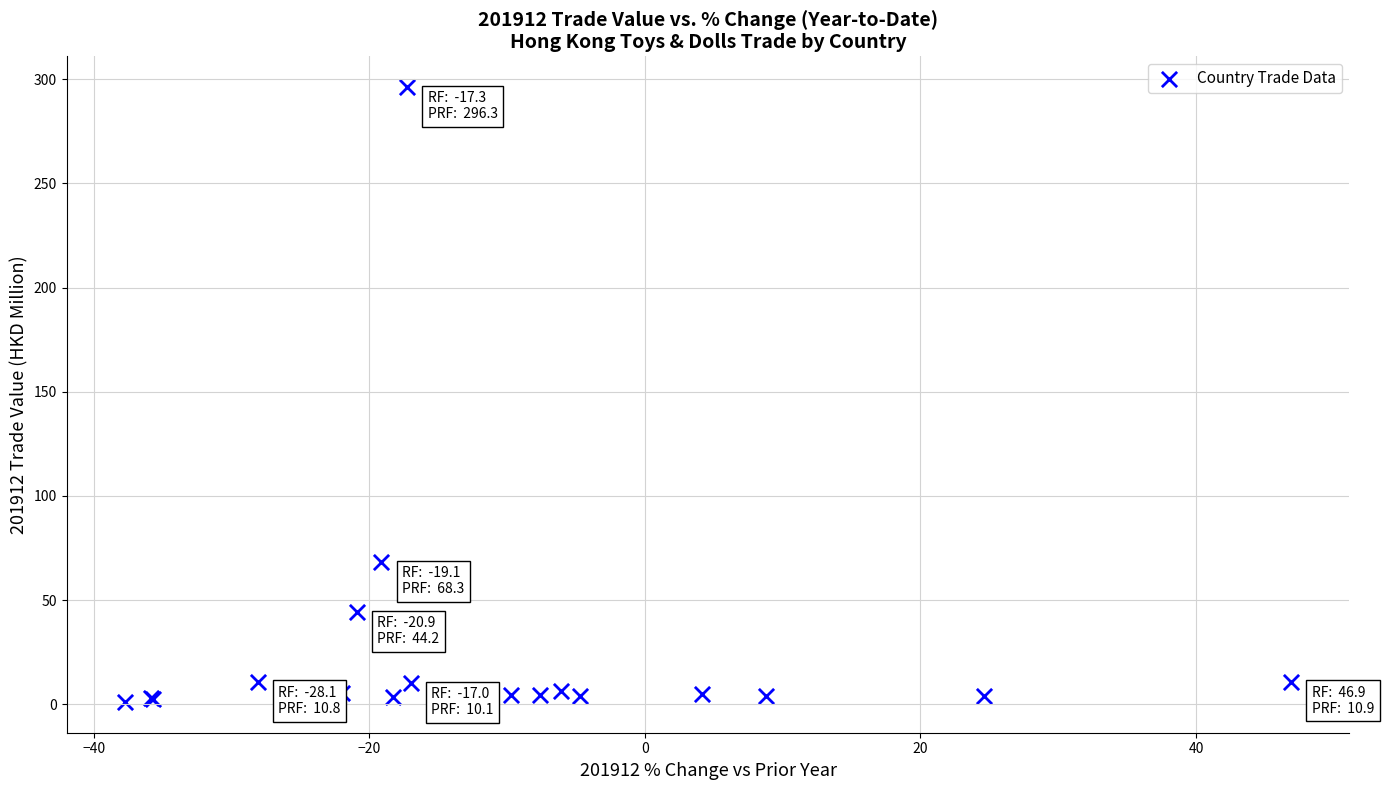

What Y value in the scatter plot is closest to 148?

68.3